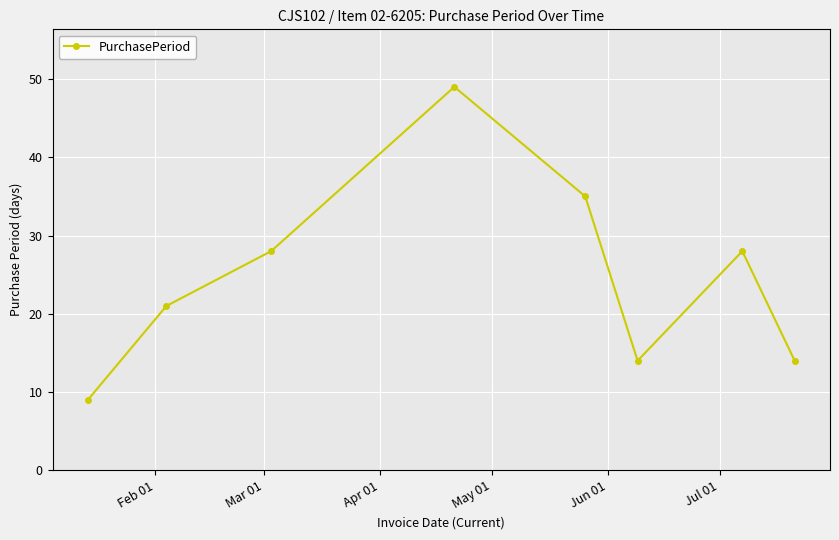

What is the maximum value shown in the chart?

49